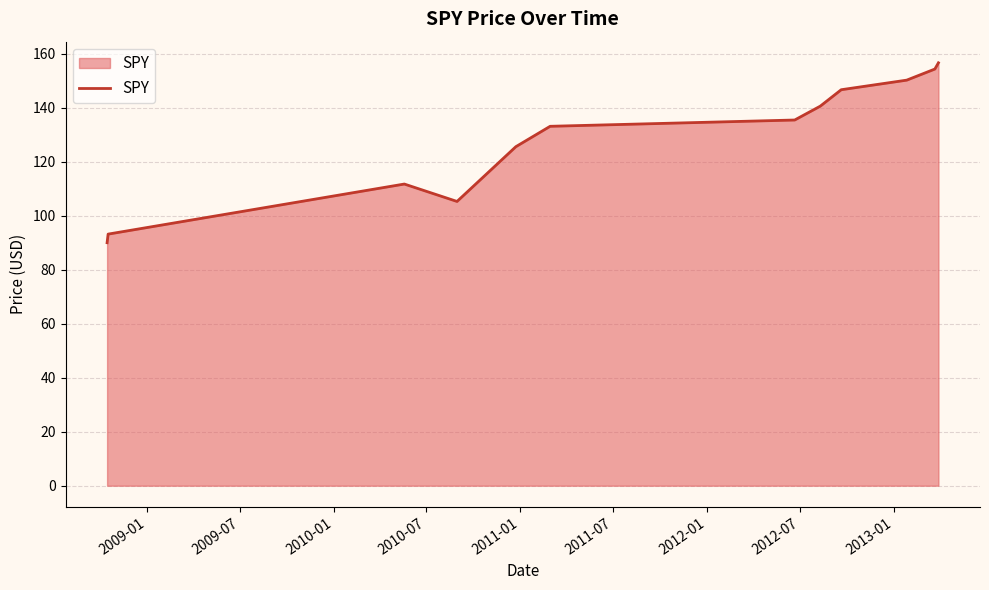

What is the greatest value displayed?

156.7